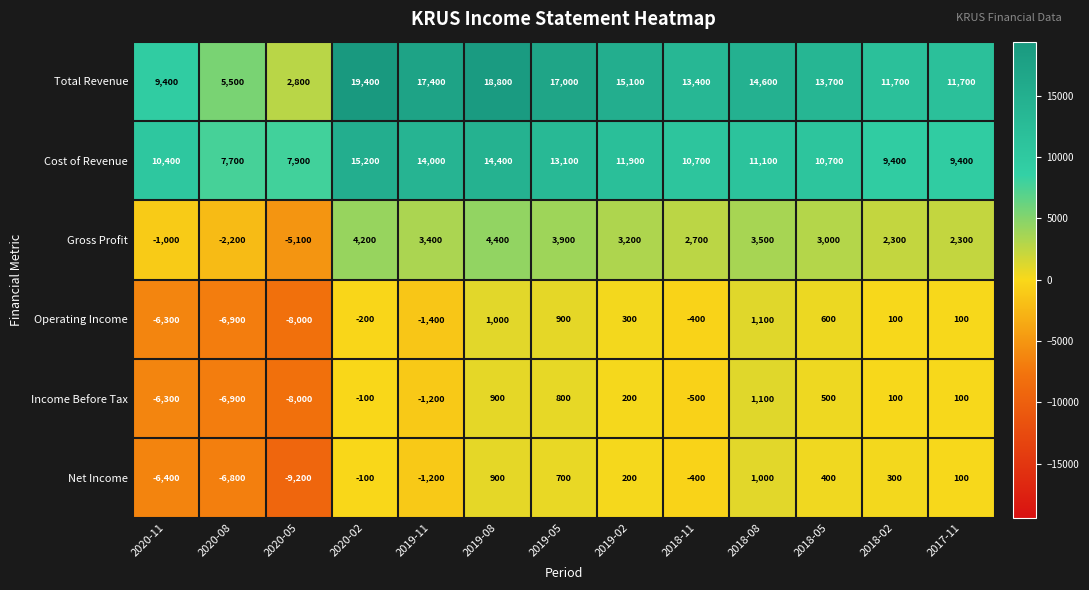

At how many categories does at least one series exceed 682?

13